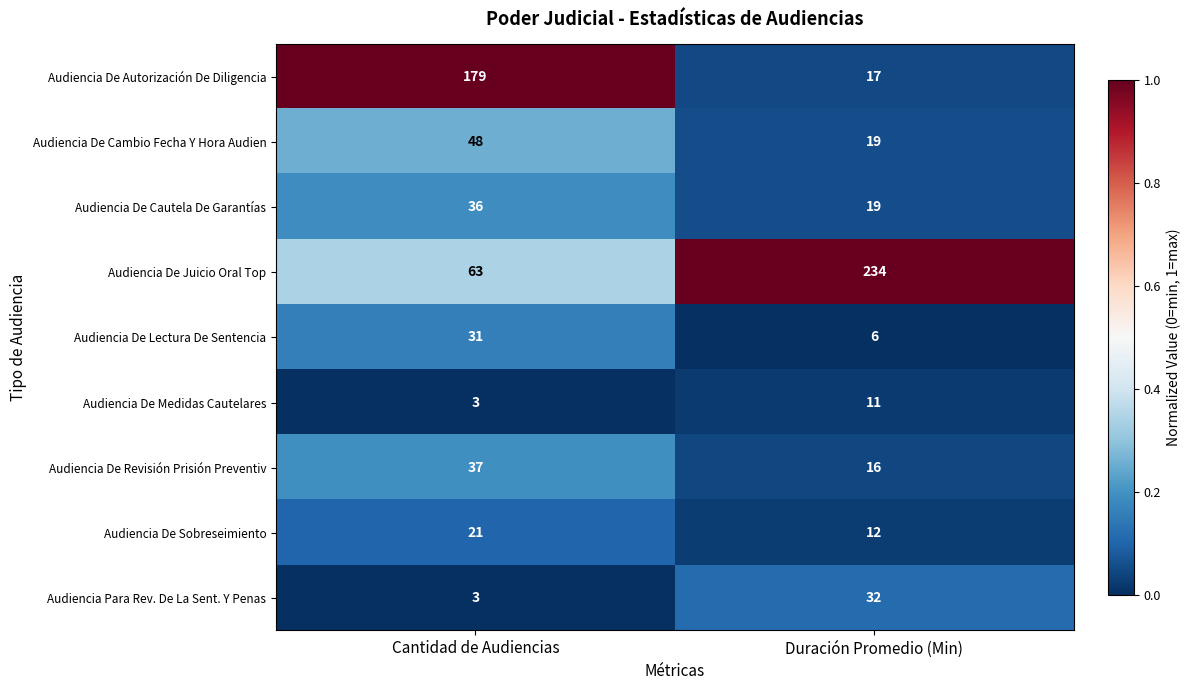

Rank the categories by Audiencia De Cambio Fecha Y Hora Audien value from lowest to highest.

Duración Promedio (Min), Cantidad de Audiencias